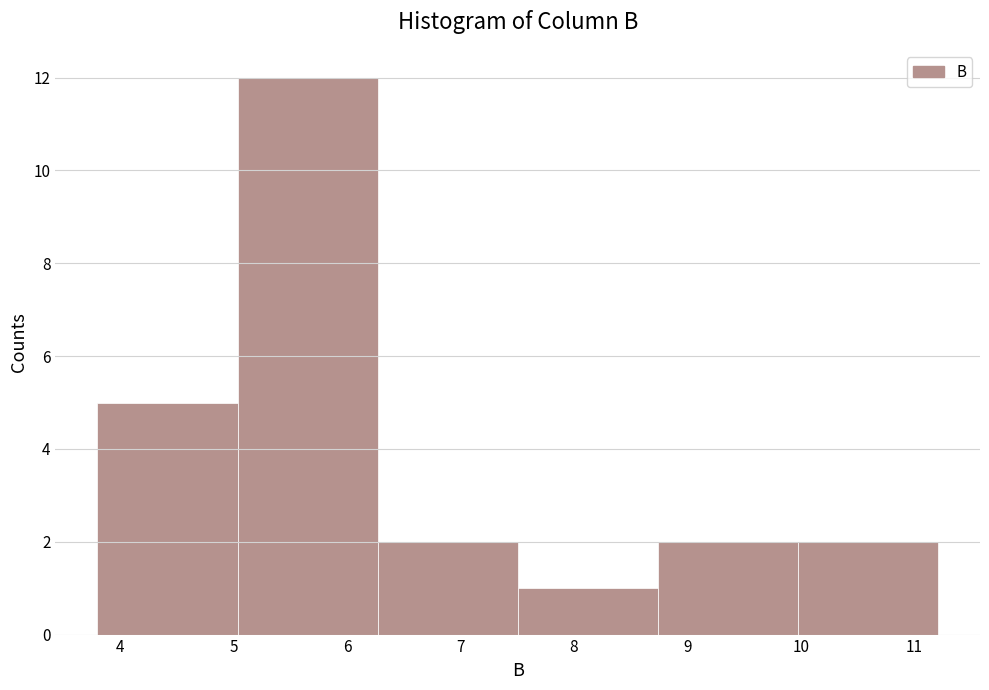

Over which range of the x-axis is the bar tallest?

5.0 to 6.3